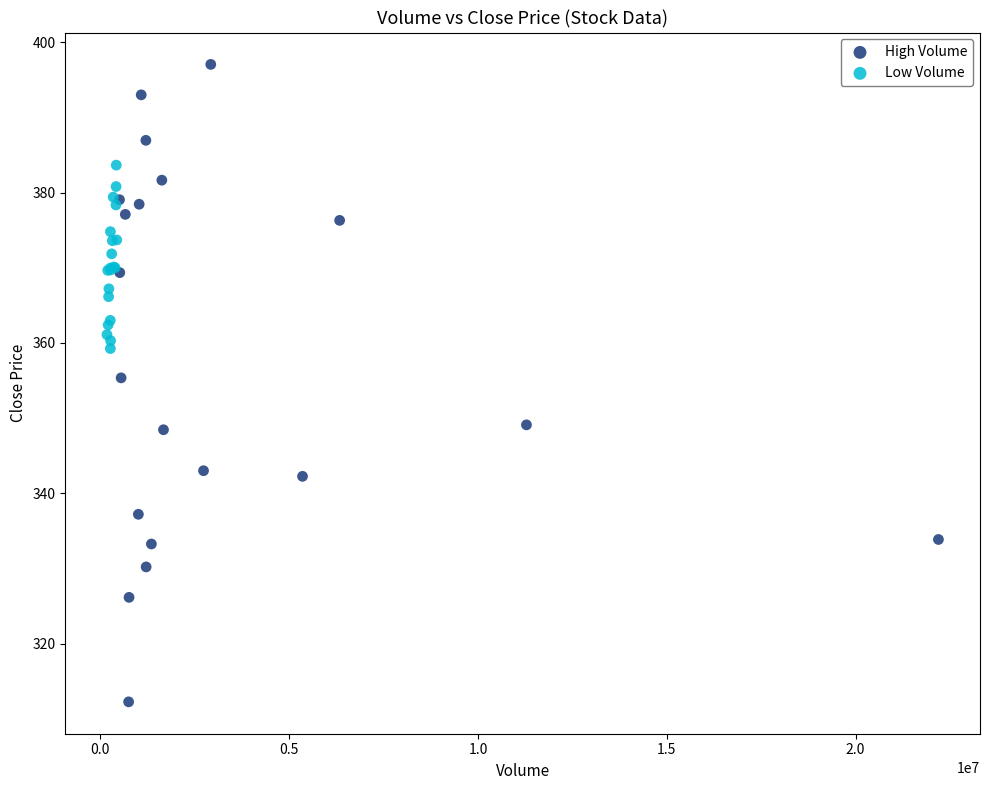

Which series has the largest Y range (max minus min)?

High Volume